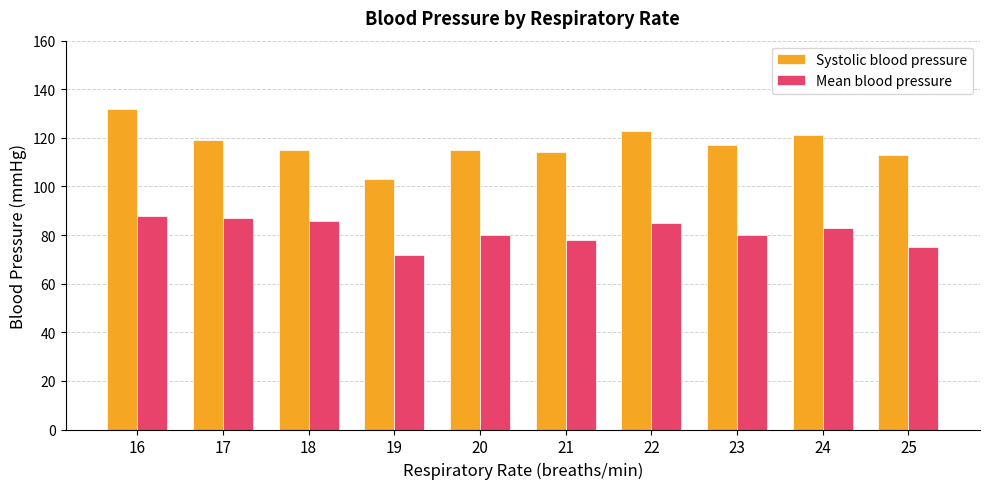

Which series has the largest total across all categories?

Systolic blood pressure